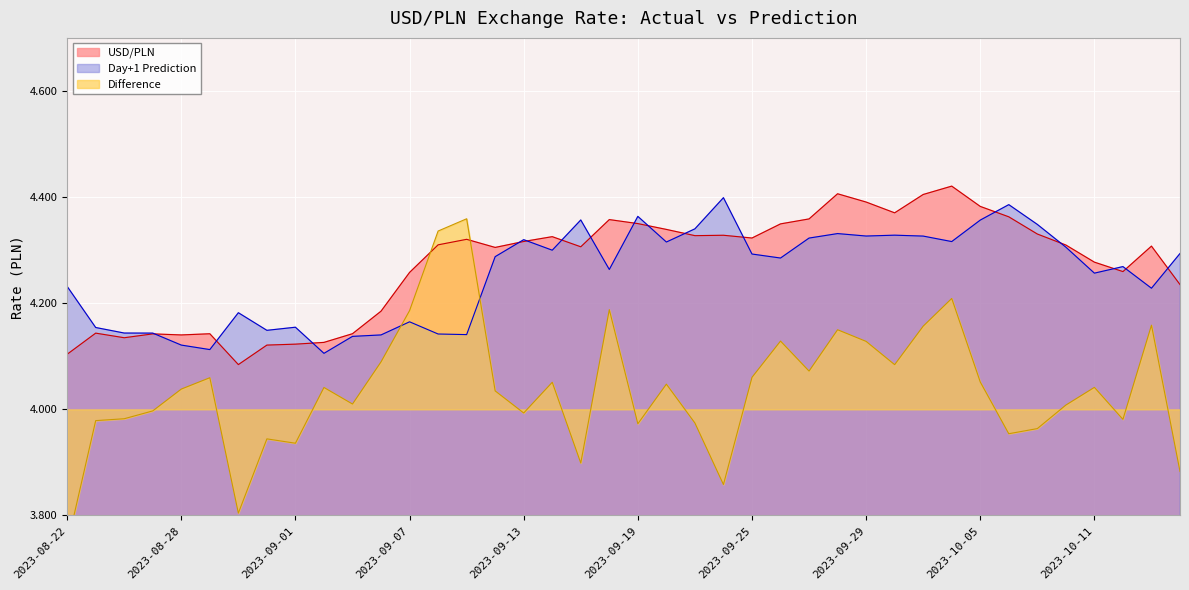

Reading left to right, list all the values displayed in this chart.

USD/PLN: 2023-08-22=4.1	2023-08-23=4.1	2023-08-24=4.1	2023-08-25=4.1	2023-08-28=4.1	2023-08-29=4.1	2023-08-30=4.1	2023-08-31=4.1	2023-09-01=4.1	2023-09-04=4.1	2023-09-05=4.1	2023-09-06=4.2	2023-09-07=4.3	2023-09-08=4.3	2023-09-11=4.3	2023-09-12=4.3	2023-09-13=4.3	2023-09-14=4.3	2023-09-15=4.3	2023-09-18=4.4	2023-09-19=4.4	2023-09-20=4.3	2023-09-21=4.3	2023-09-22=4.3	2023-09-25=4.3	2023-09-26=4.3	2023-09-27=4.4	2023-09-28=4.4	2023-09-29=4.4	2023-10-02=4.4	2023-10-03=4.4	2023-10-04=4.4	2023-10-05=4.4	2023-10-06=4.4	2023-10-09=4.3	2023-10-10=4.3	2023-10-11=4.3	2023-10-12=4.3	2023-10-13=4.3	2023-10-16=4.2
Day+1 Prediction: 2023-08-22=4.2	2023-08-23=4.2	2023-08-24=4.1	2023-08-25=4.1	2023-08-28=4.1	2023-08-29=4.1	2023-08-30=4.2	2023-08-31=4.1	2023-09-01=4.2	2023-09-04=4.1	2023-09-05=4.1	2023-09-06=4.1	2023-09-07=4.2	2023-09-08=4.1	2023-09-11=4.1	2023-09-12=4.3	2023-09-13=4.3	2023-09-14=4.3	2023-09-15=4.4	2023-09-18=4.3	2023-09-19=4.4	2023-09-20=4.3	2023-09-21=4.3	2023-09-22=4.4	2023-09-25=4.3	2023-09-26=4.3	2023-09-27=4.3	2023-09-28=4.3	2023-09-29=4.3	2023-10-02=4.3	2023-10-03=4.3	2023-10-04=4.3	2023-10-05=4.4	2023-10-06=4.4	2023-10-09=4.3	2023-10-10=4.3	2023-10-11=4.3	2023-10-12=4.3	2023-10-13=4.2	2023-10-16=4.3
Difference: 2023-08-22=3.7	2023-08-23=4.0	2023-08-24=4.0	2023-08-25=4.0	2023-08-28=4.0	2023-08-29=4.1	2023-08-30=3.8	2023-08-31=3.9	2023-09-01=3.9	2023-09-04=4.0	2023-09-05=4.0	2023-09-06=4.1	2023-09-07=4.2	2023-09-08=4.3	2023-09-11=4.4	2023-09-12=4.0	2023-09-13=4.0	2023-09-14=4.1	2023-09-15=3.9	2023-09-18=4.2	2023-09-19=4.0	2023-09-20=4.0	2023-09-21=4.0	2023-09-22=3.9	2023-09-25=4.1	2023-09-26=4.1	2023-09-27=4.1	2023-09-28=4.2	2023-09-29=4.1	2023-10-02=4.1	2023-10-03=4.2	2023-10-04=4.2	2023-10-05=4.1	2023-10-06=4.0	2023-10-09=4.0	2023-10-10=4.0	2023-10-11=4.0	2023-10-12=4.0	2023-10-13=4.2	2023-10-16=3.9